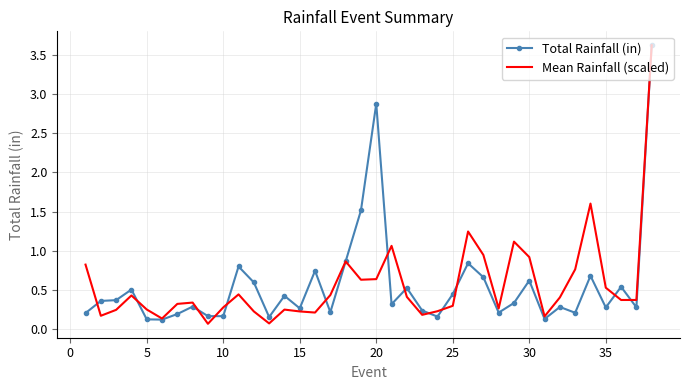

How many lines are shown in the chart?

2